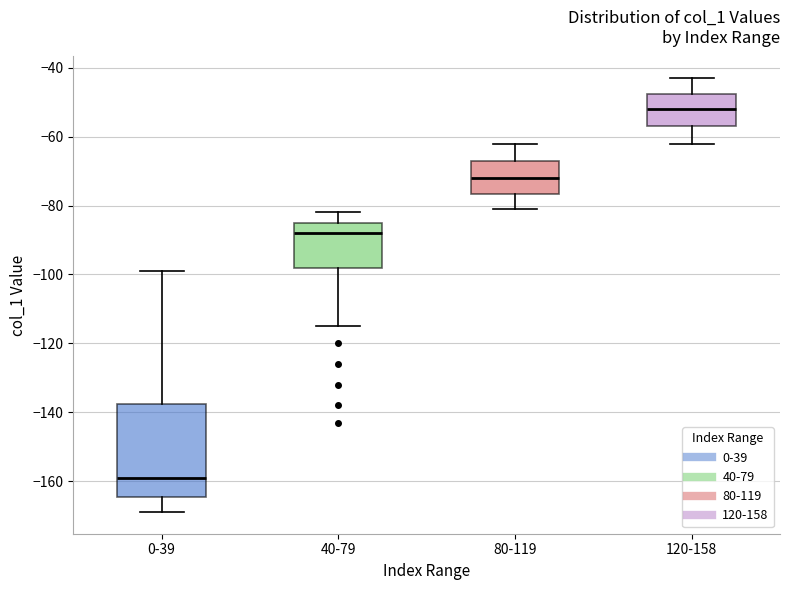

Comparing the boxes themselves (not the whiskers), which one is the tallest?

0-39